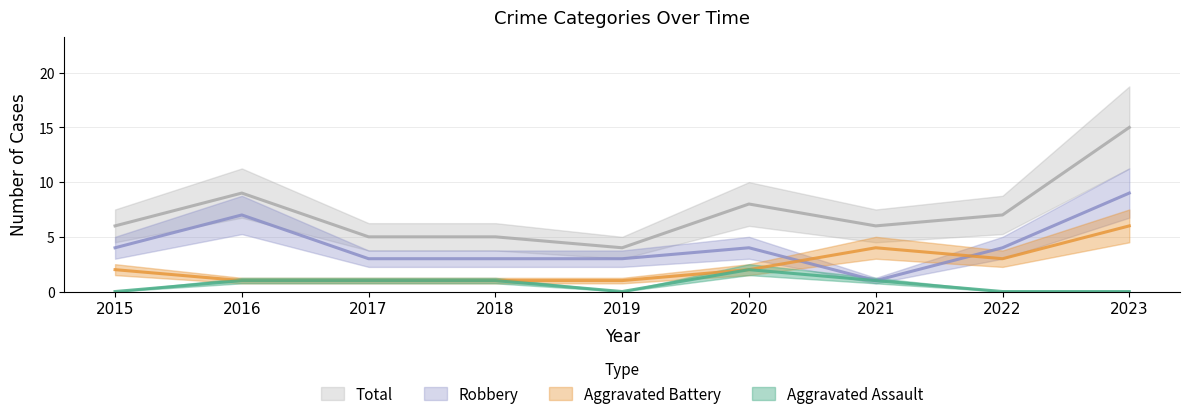

At which label does Total reach its minimum?

2019